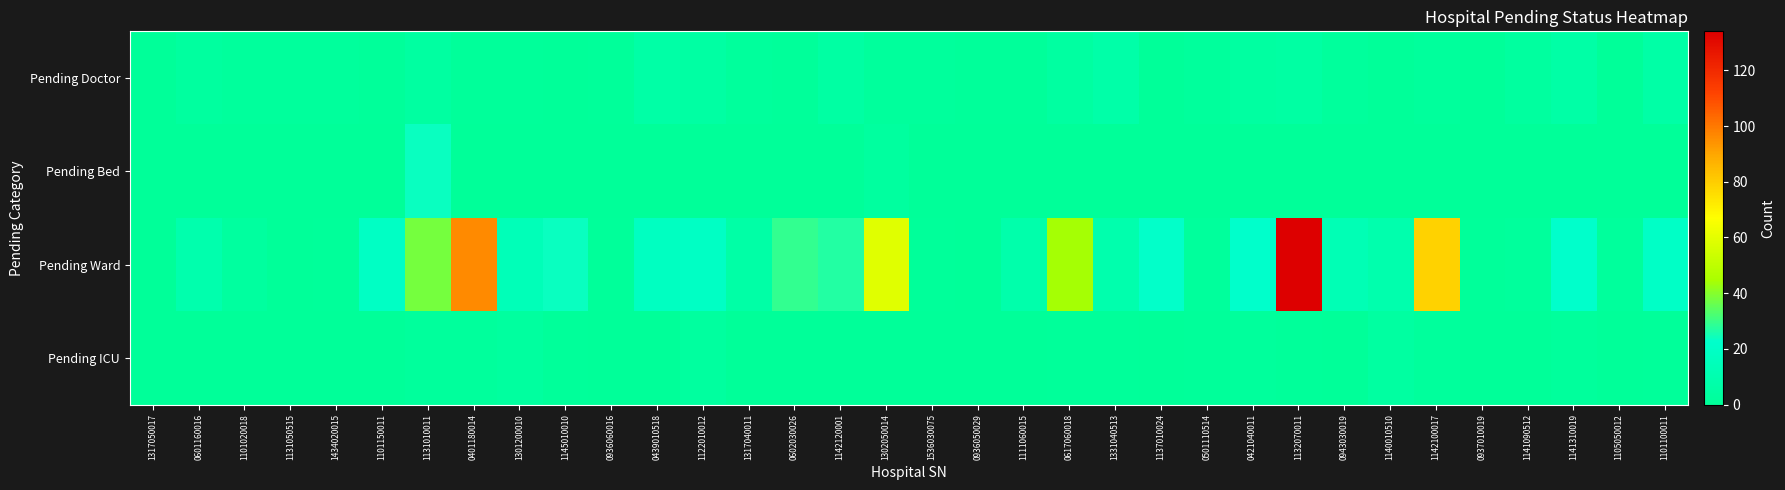

What is the difference between the highest and lowest values at 1301200010?

14